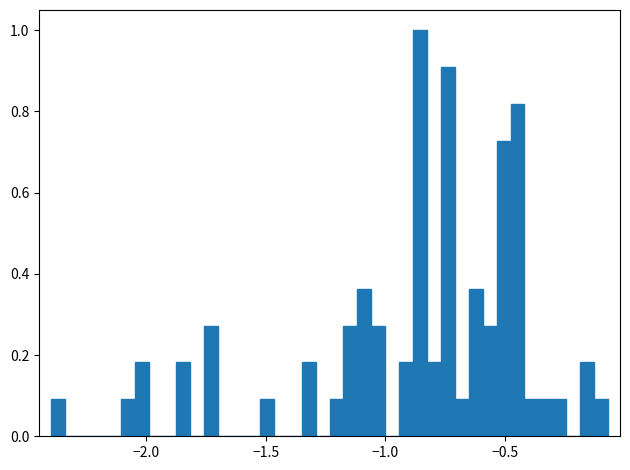

Around what value on the x-axis is the tallest bar? Give the approximate position of its centre, as read against the axis.

-0.85